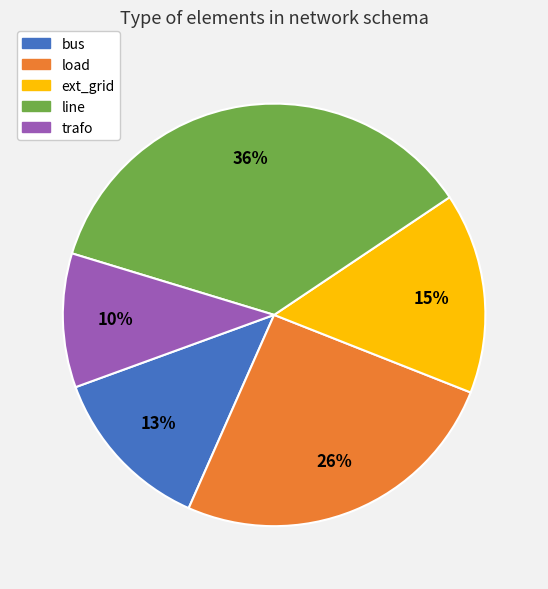

Combined, do ext_grid and load account for over 50%?

No